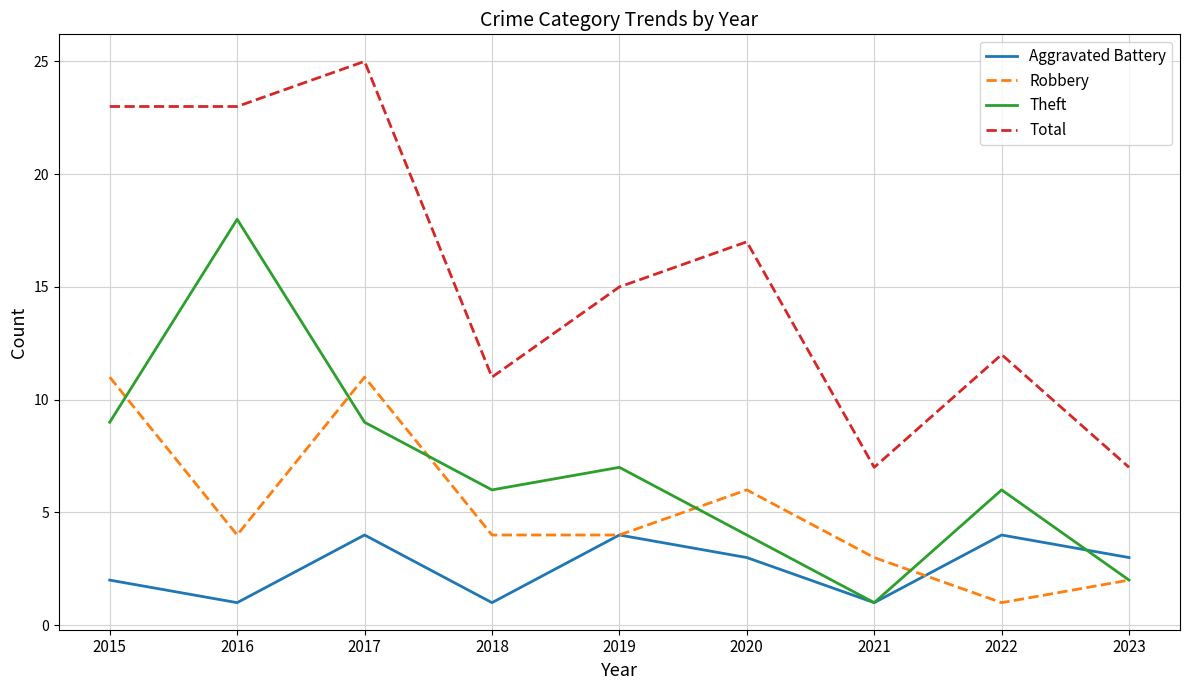

At how many categories does at least one series exceed 3?

9